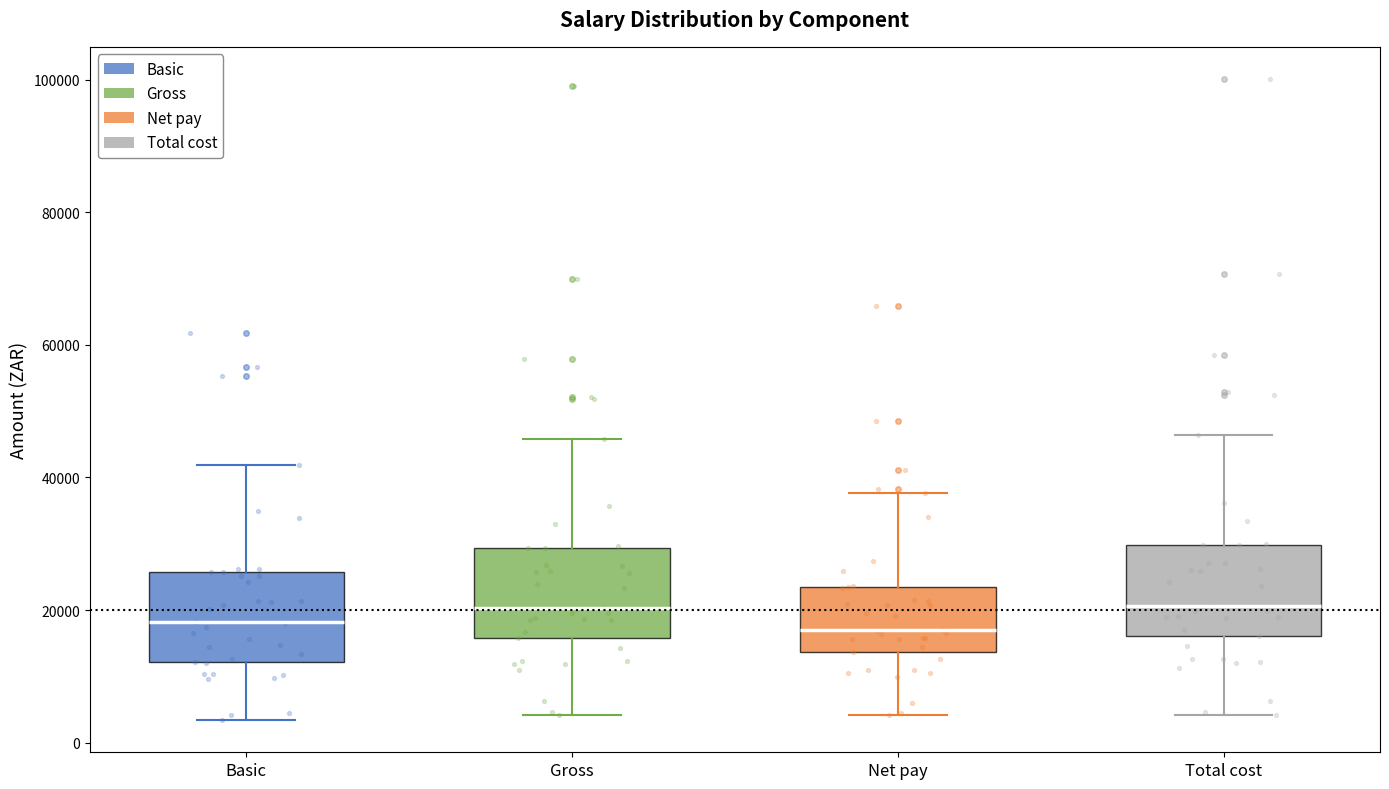

Reading left to right, read every box against the y-axis: the position of its median line, the range the box covers, and the ends of its whiskers. The values are not printed on the chart, so give them approximately, as read against the axis.

Basic: median 18000, box 12000 to 26000, whiskers 4000 to 42000
Gross: median 20000, box 16000 to 30000, whiskers 4000 to 46000
Net pay: median 18000, box 14000 to 24000, whiskers 4000 to 38000
Total cost: median 20000, box 16000 to 30000, whiskers 4000 to 46000